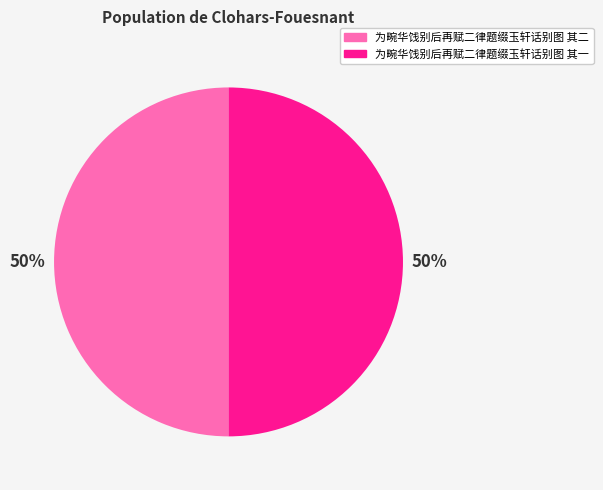

How many segments does this pie chart have?

2